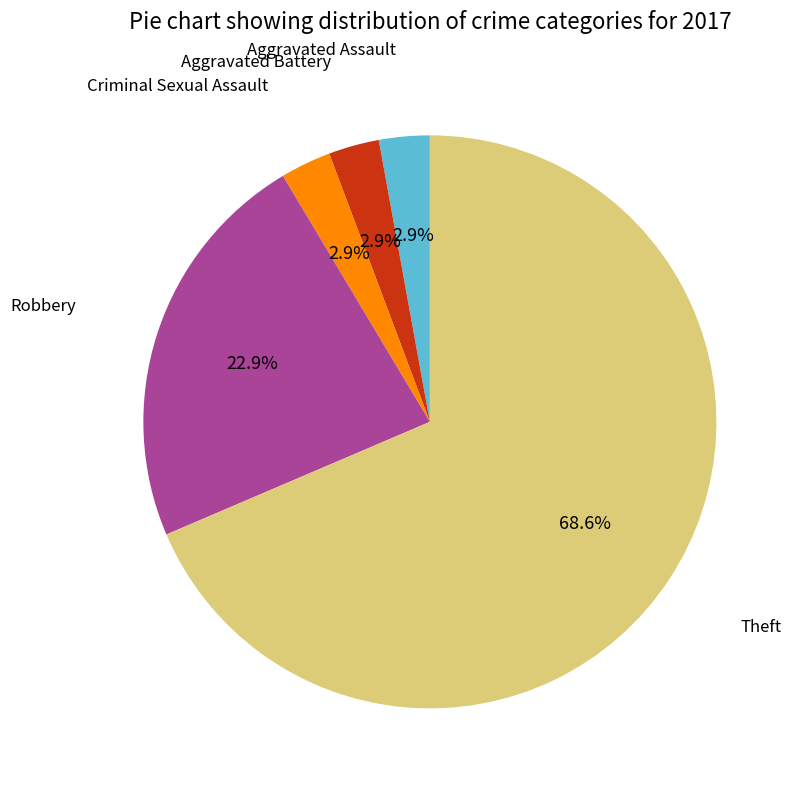

Does any single category account for the majority?

Yes